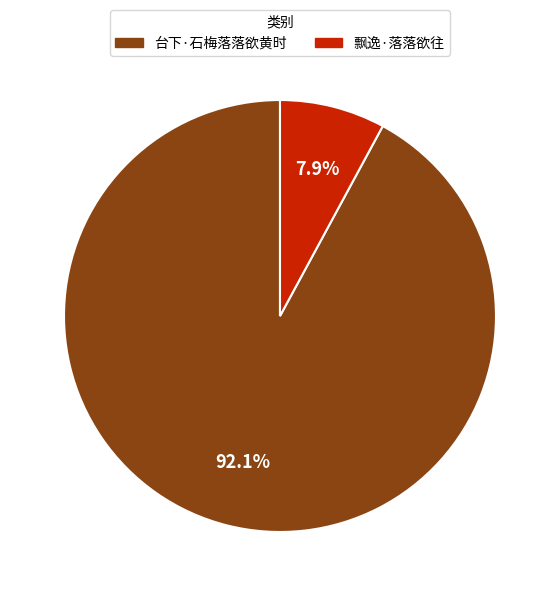

Which slice is the largest?

台下·石梅落落欲黄时